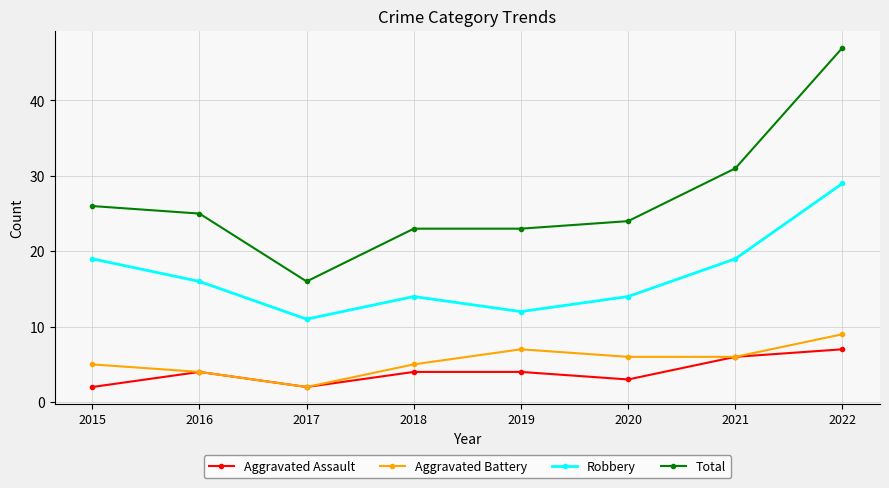

True or false: Aggravated Battery and Robbery cross at least once.

False